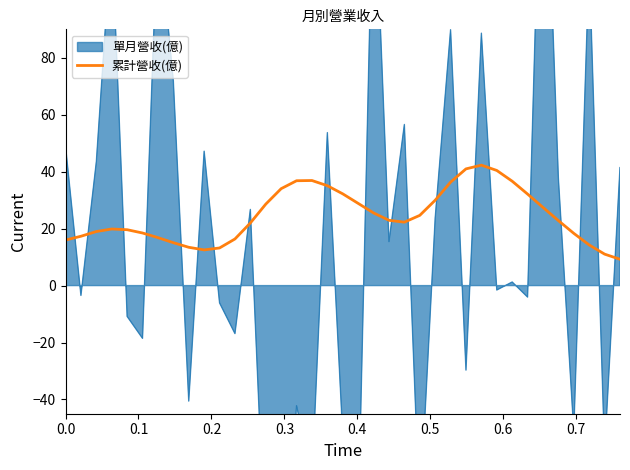

What is the lowest value of the 累計營收(億) series?

9.2